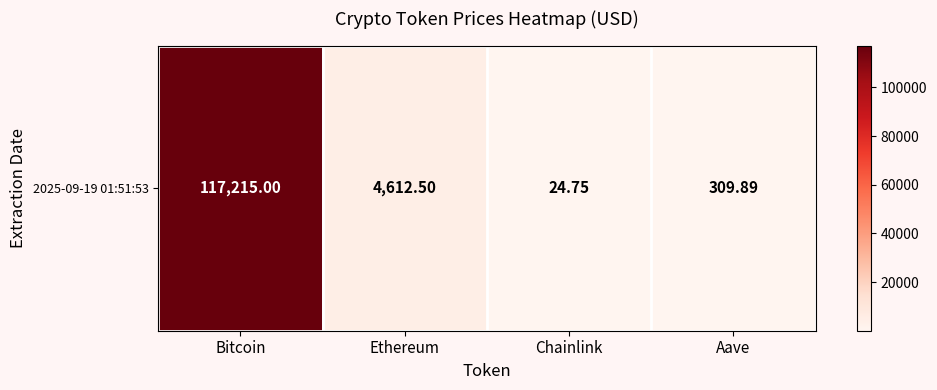

Which category has the lowest value across all series?

Chainlink